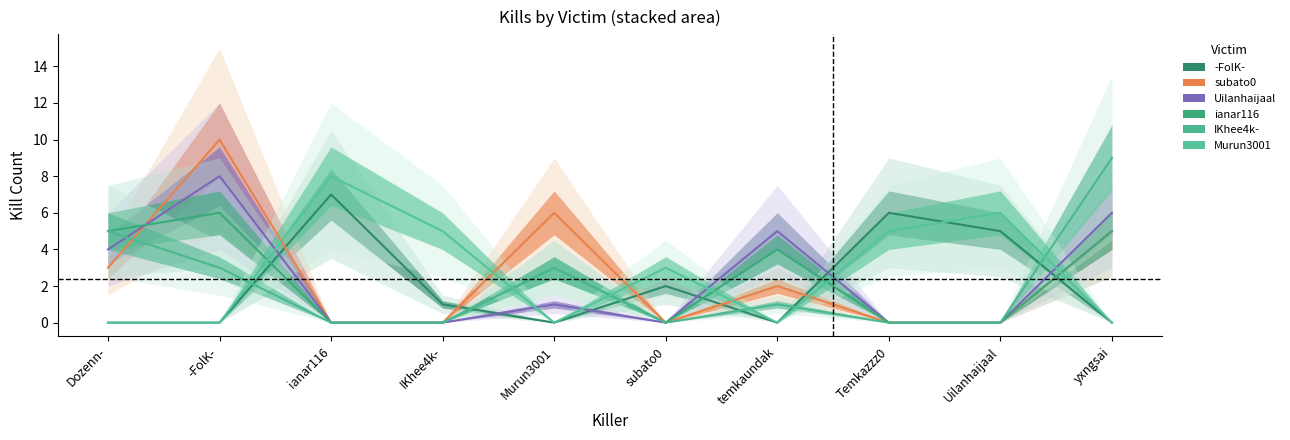

Is the value of subato0 at subato0 greater than the value of Uilanhaijaal at IKhee4k-?

No